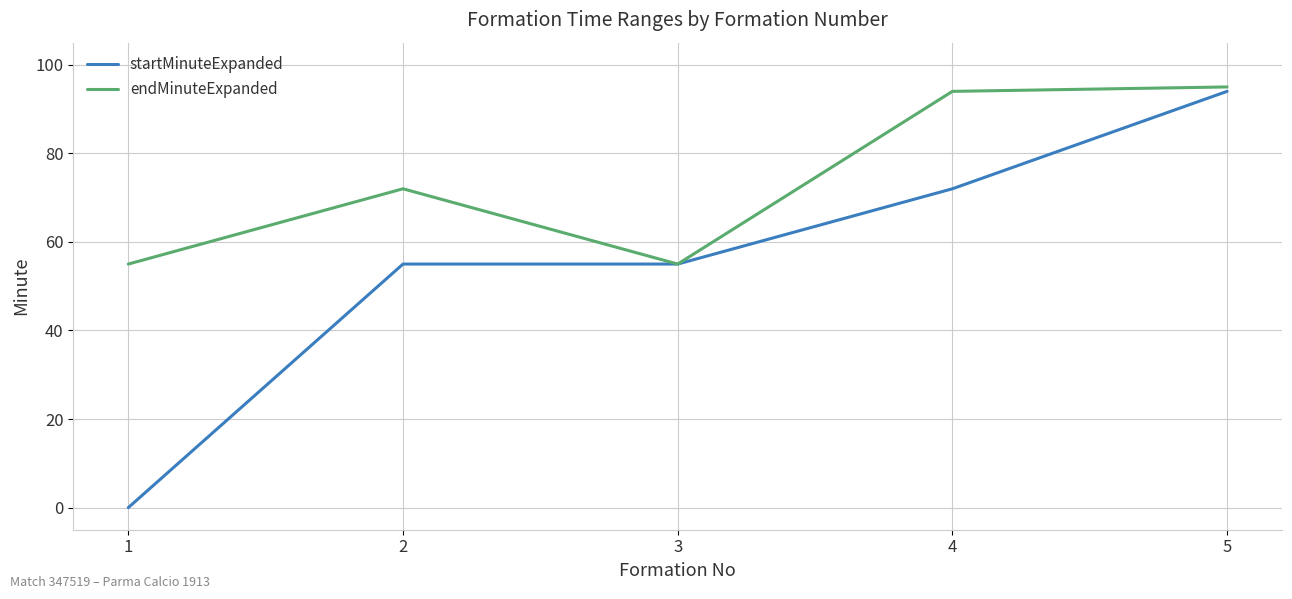

The value of endMinuteExpanded at 4 is 94. True or false?

True